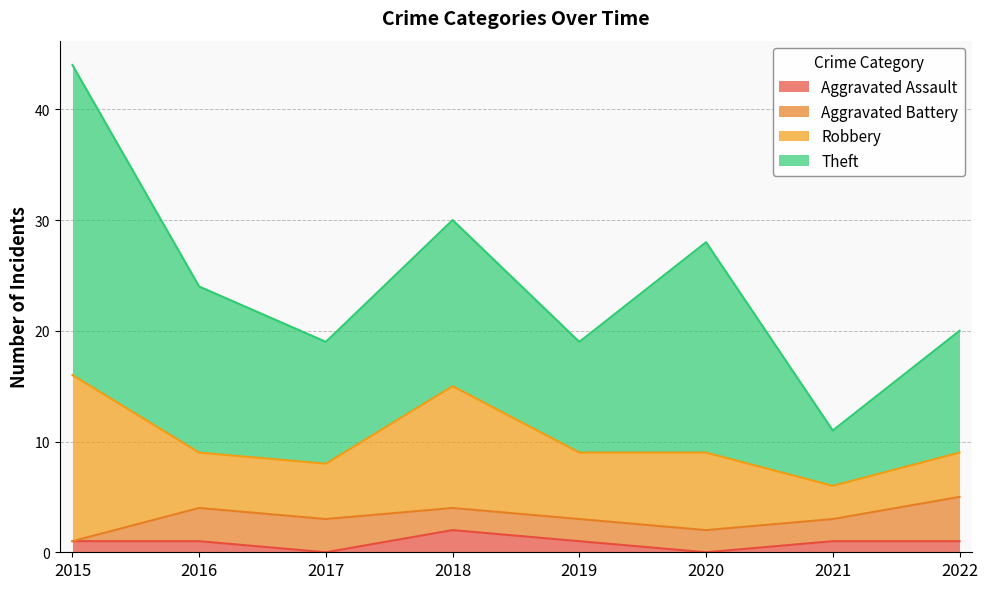

What is the sum of the Robbery values at 2015 and 2016?

20